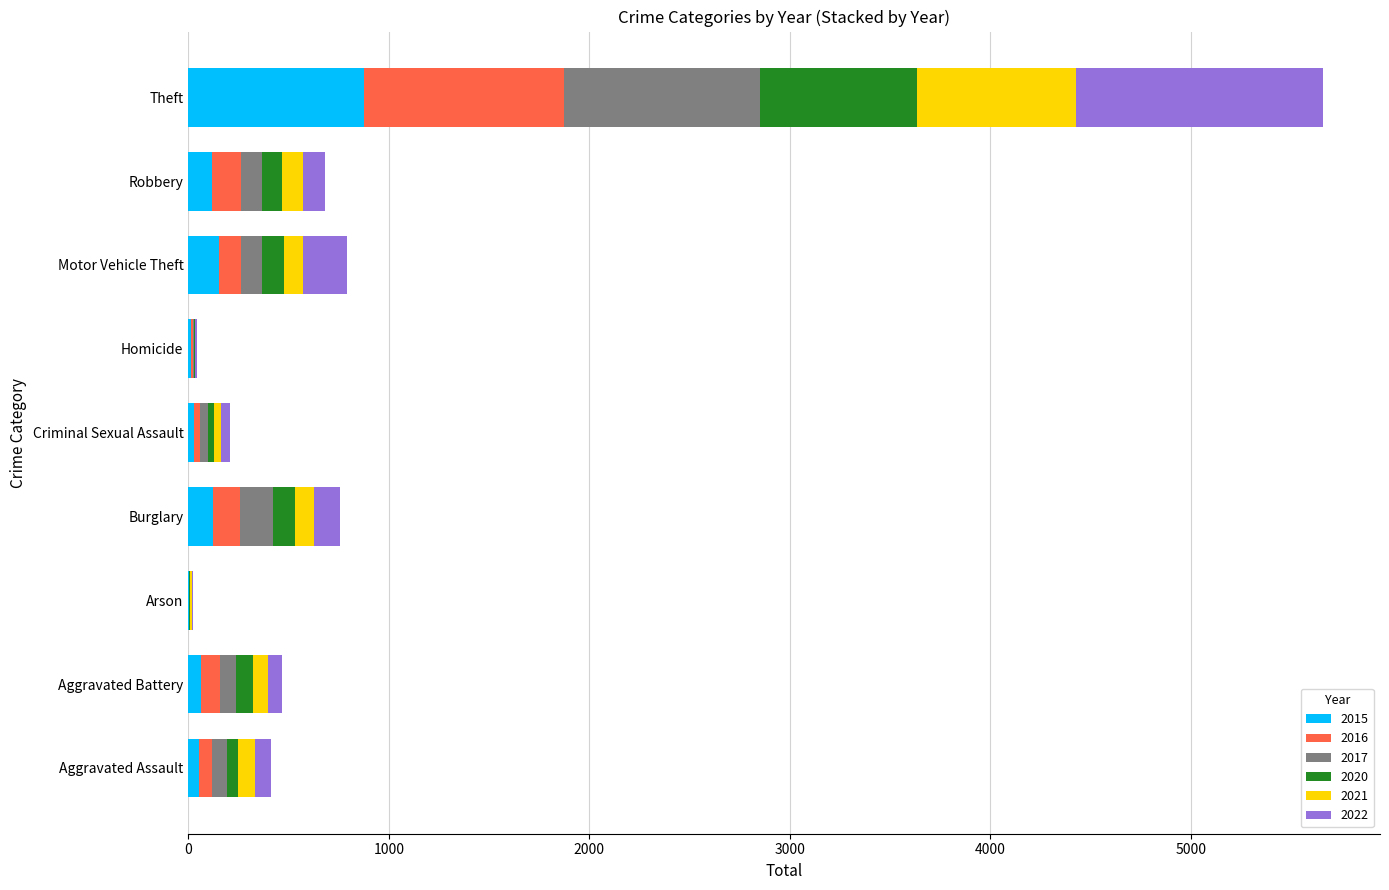

What is the sum of all 2015 values?

1425